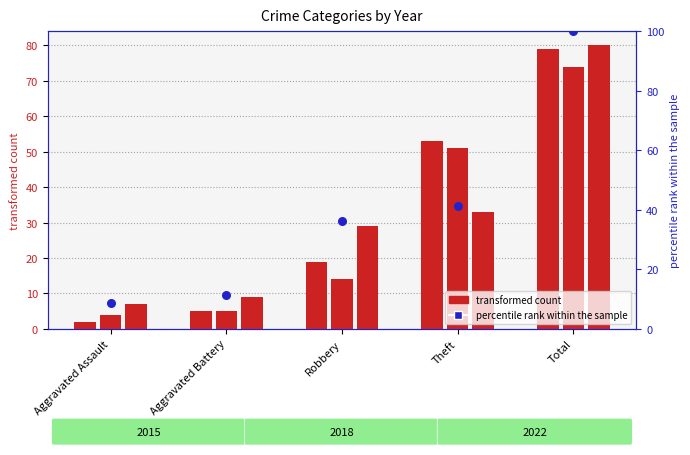

Approximately how many times larger is the value at Aggravated Assault compared to Robbery?

0.2